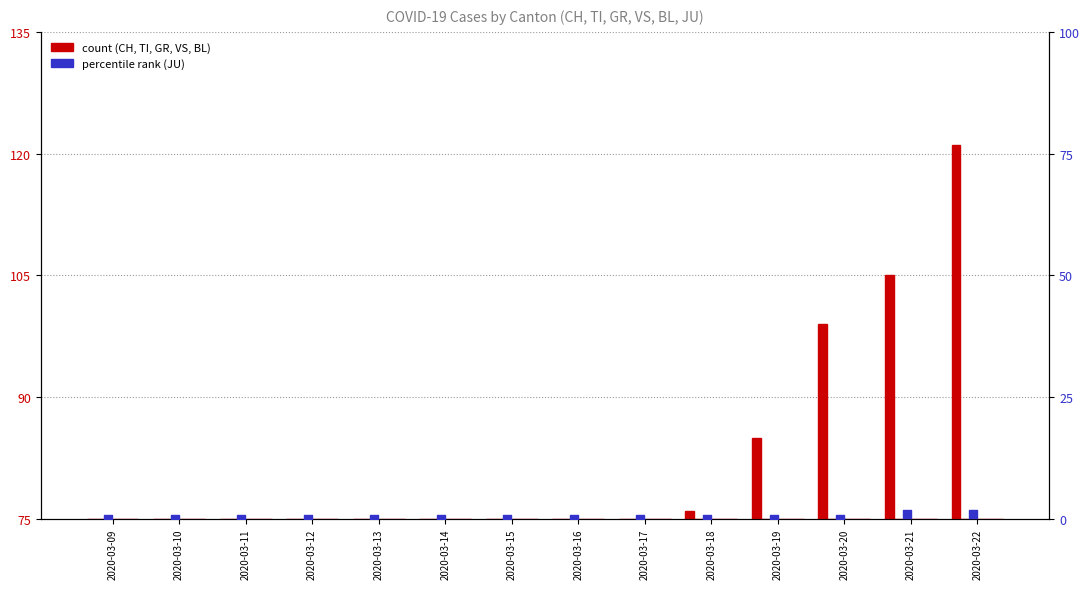

Which series has the largest total across all categories?

CH